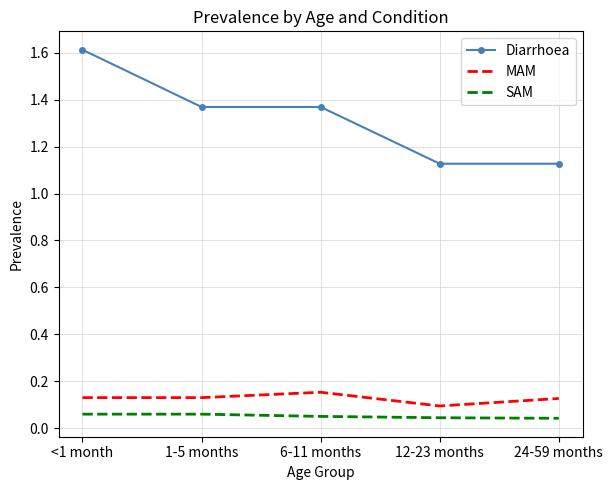

What position from the left is 6-11 months?

3